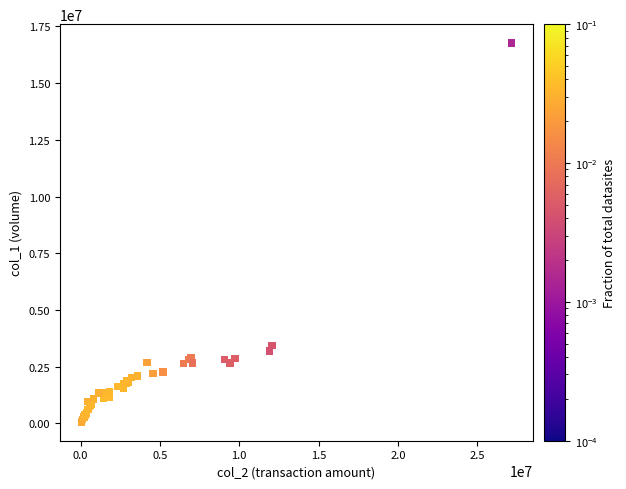

What Y value in the scatter plot is closest to 8418000?

3425000